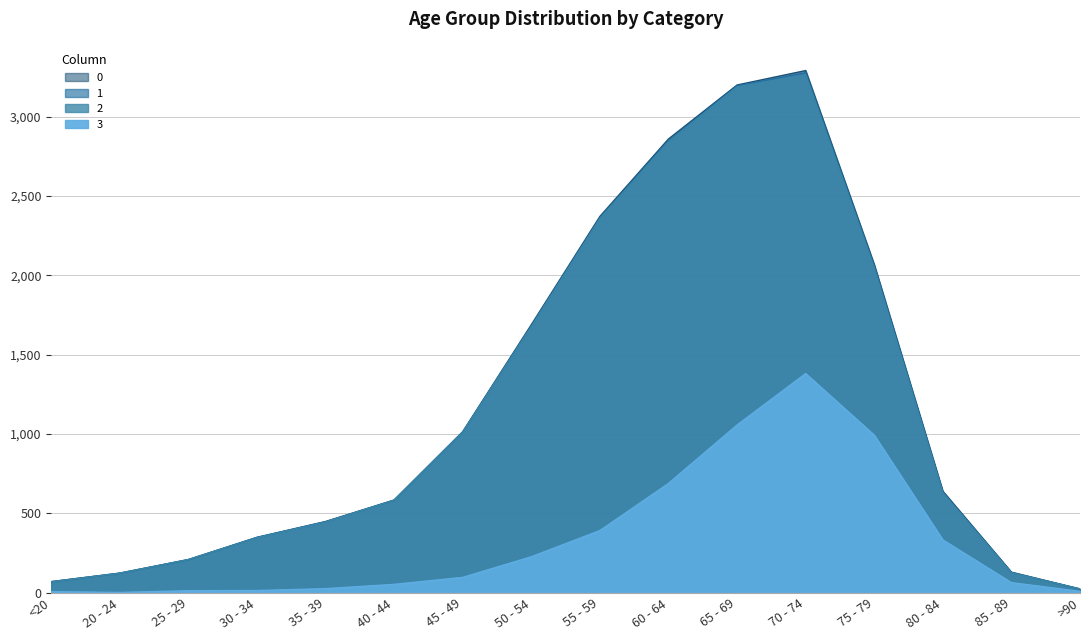

At which category does 3 reach its first local valley?

20 - 24